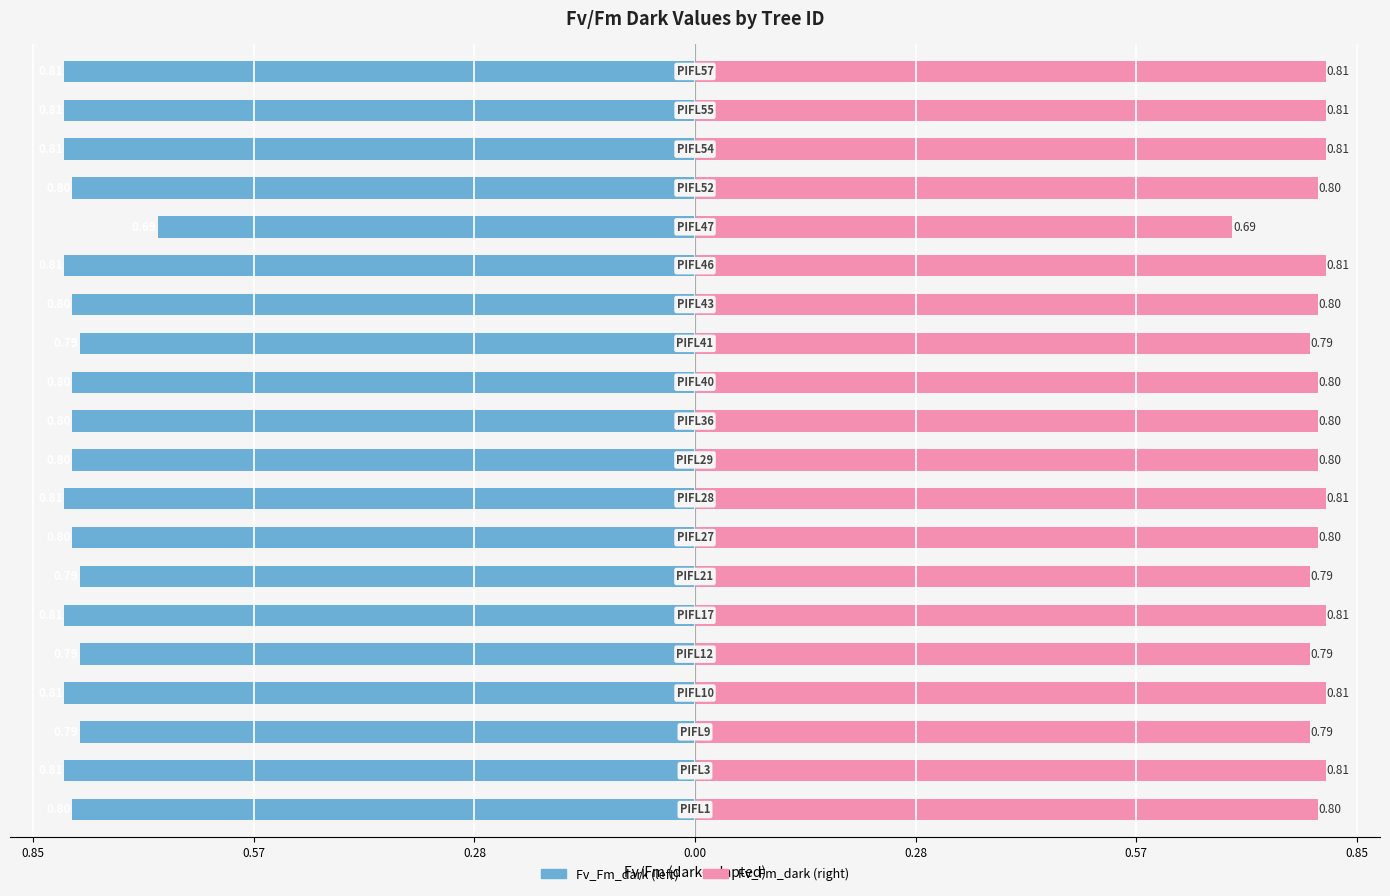

Between 16 and 0.85, which is larger?

16